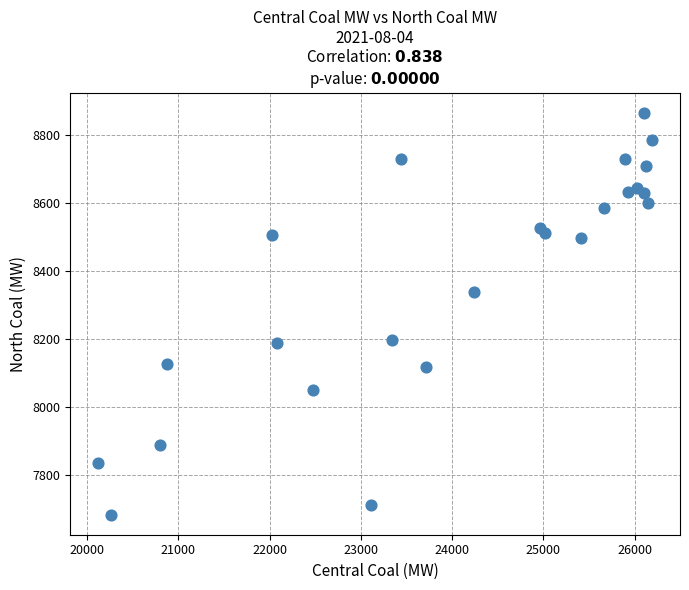

What Y value in the scatter plot is closest to 8274?

8338.6